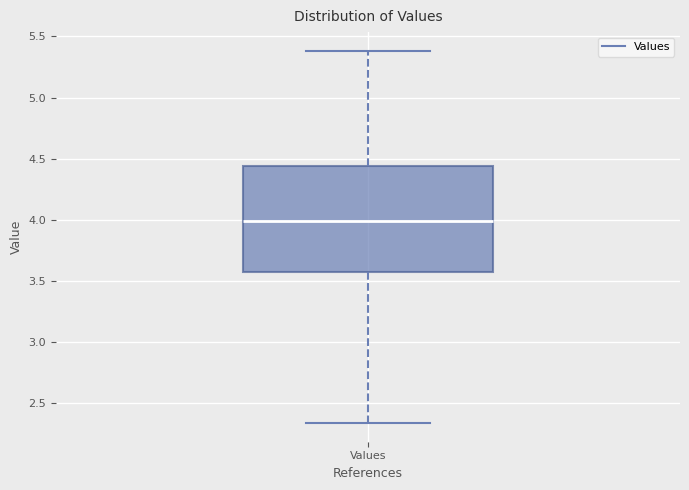

Where is the upper edge of the box for Values on the y-axis? The values are not printed on the chart, so give them approximately, as read against the axis.

4.45